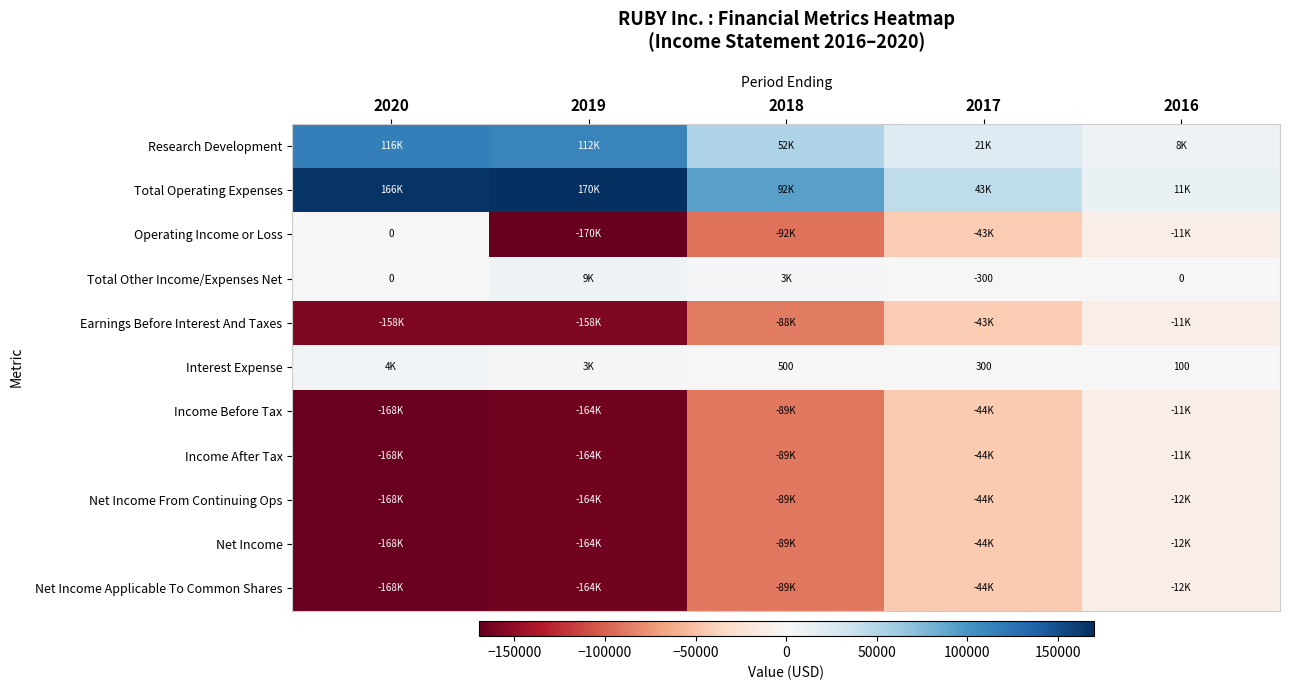

What is the difference between the highest and lowest values at 2019?

339200